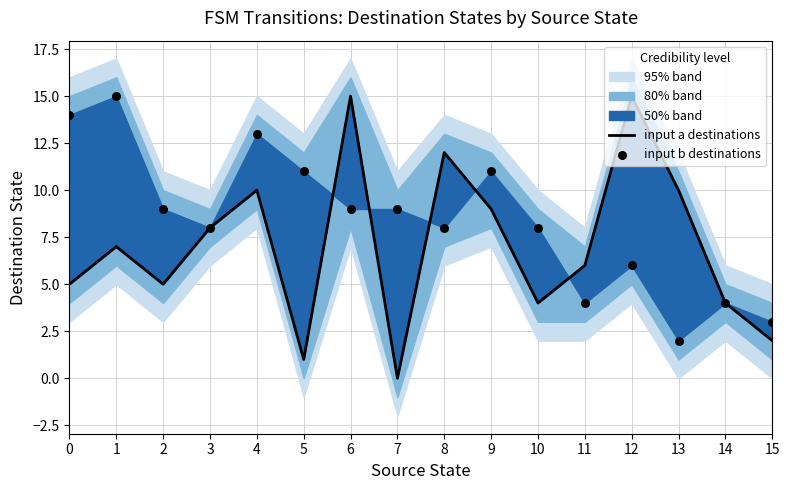

Which series contains the lowest Y value?

input a destinations